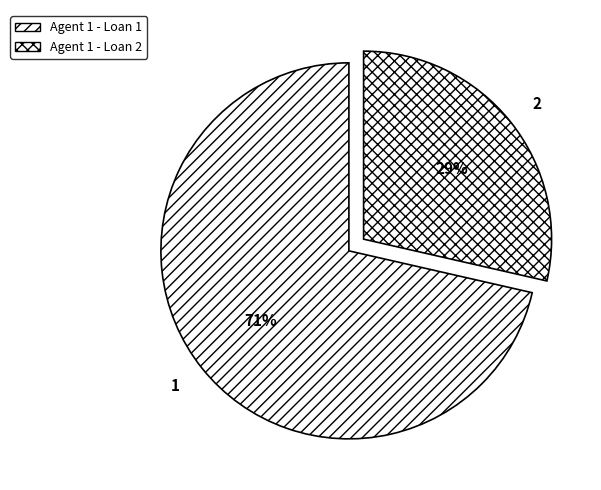

Is 1 the majority of the pie?

Yes